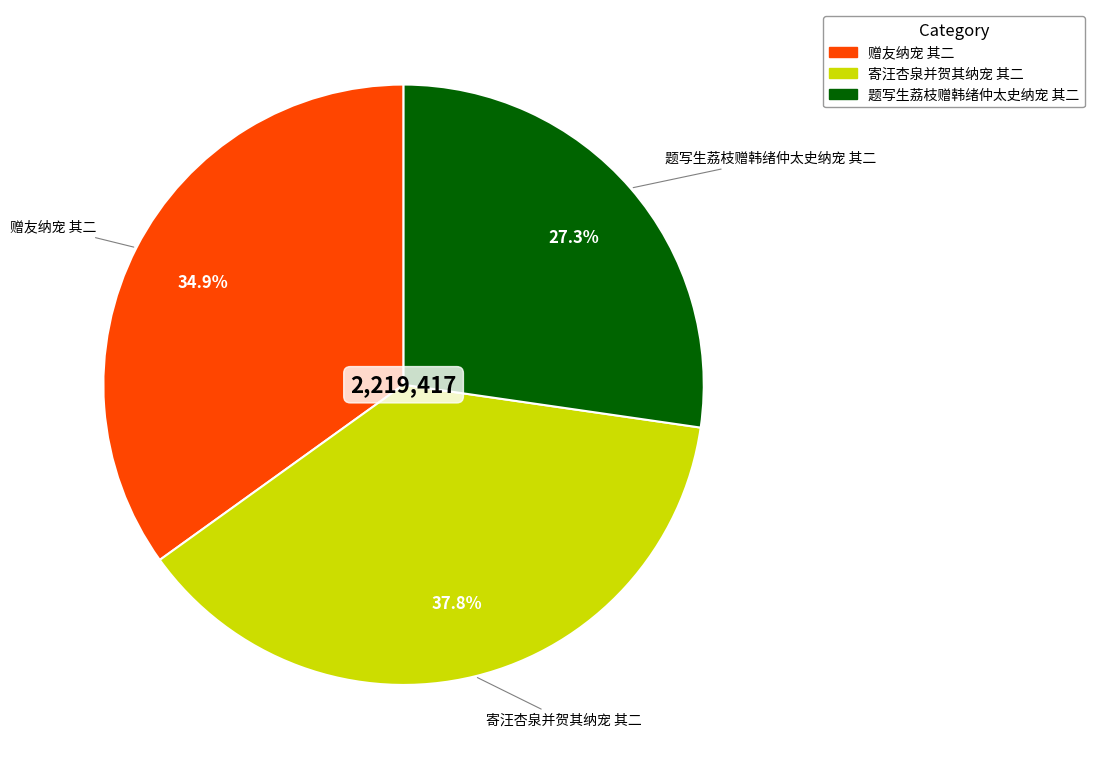

Do 寄汪杏泉并贺其纳宠 其二 and 题写生荔枝赠韩绪仲太史纳宠 其二 together represent more than half of the pie?

Yes